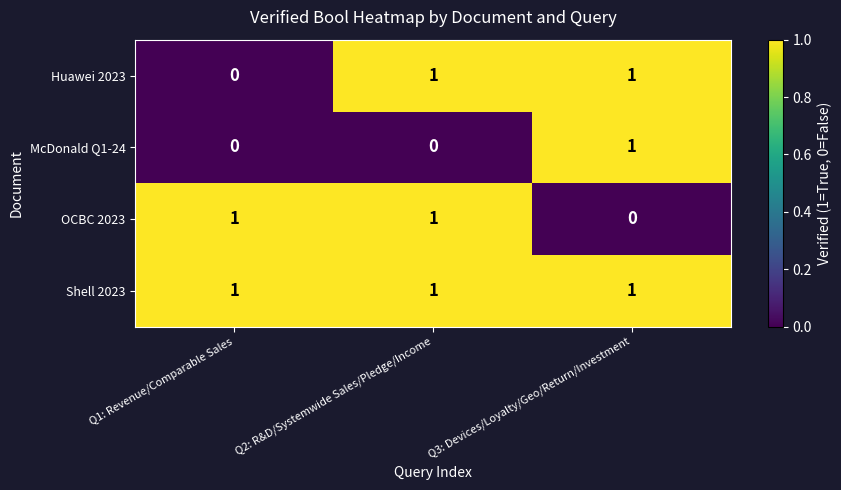

Which series has the largest total across all categories?

Shell 2023